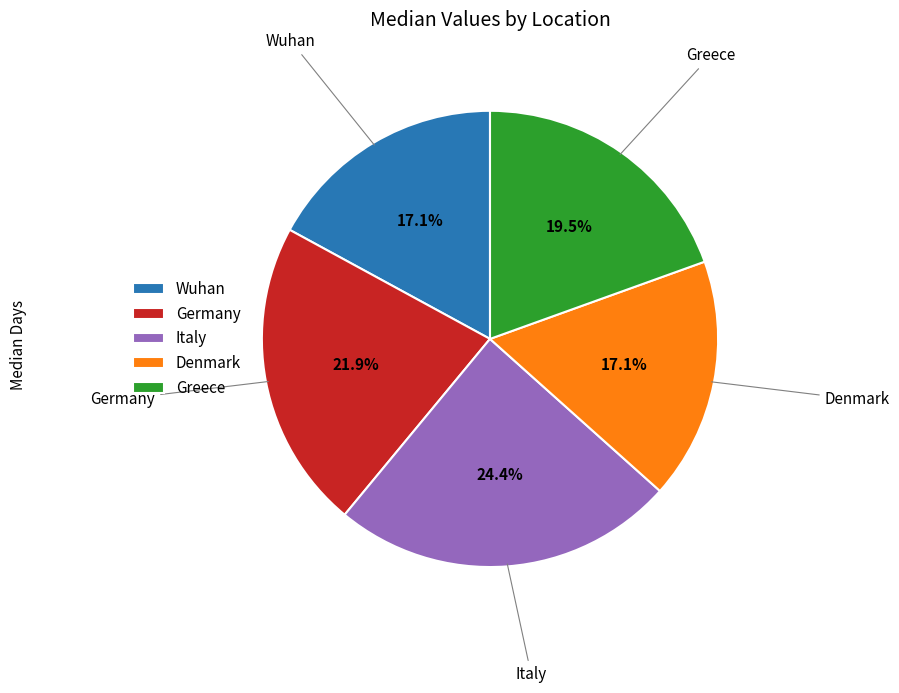

Count the number of slices in the pie.

5